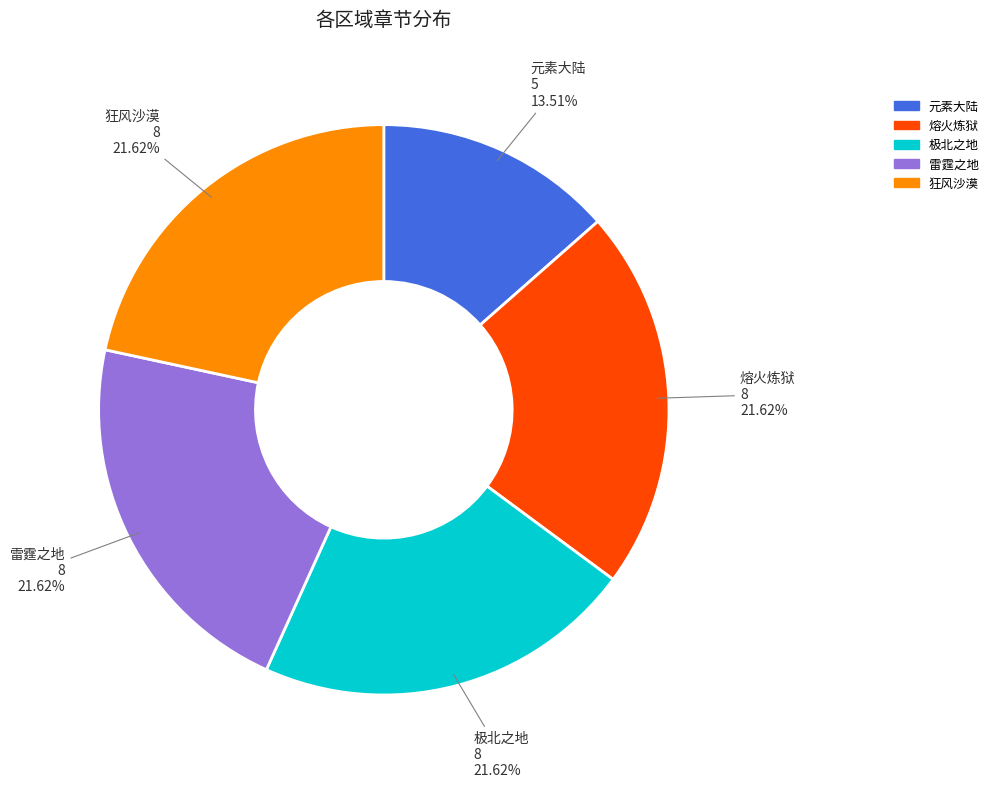

Count the number of slices in the pie.

5